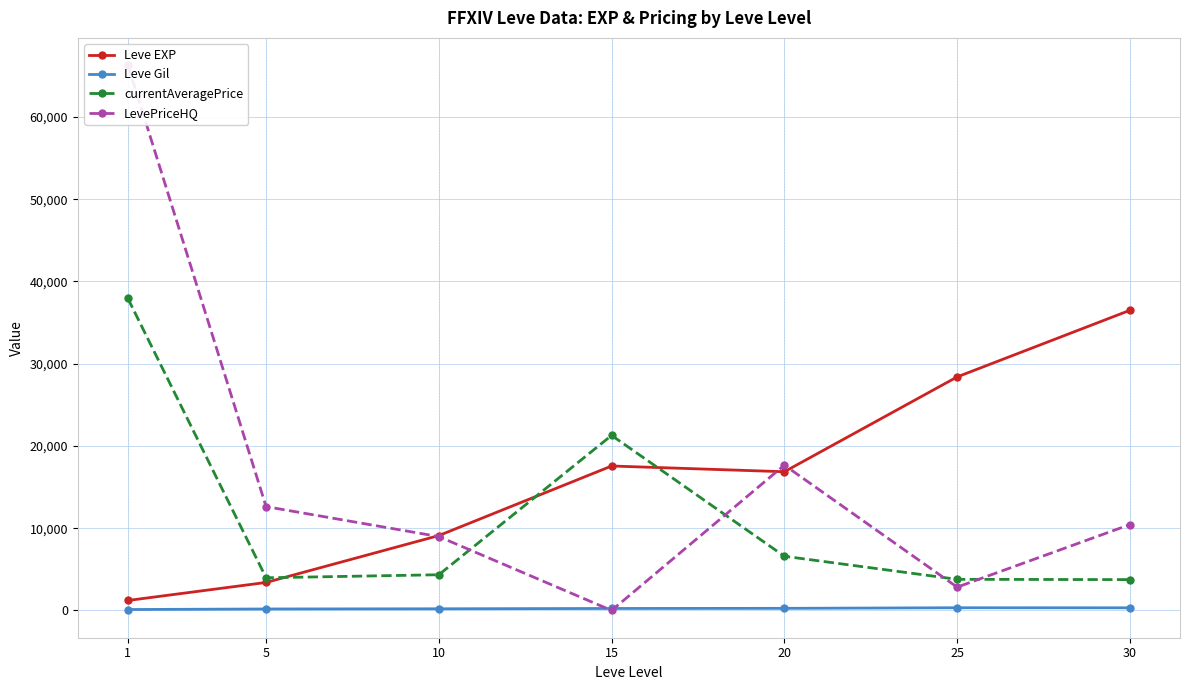

Reading left to right, what are all the values shown in this chart?

Leve EXP: 1213.3	3405.0	9106.7	17563.3	16865.0	28393.3	36492.5
Leve Gil: 113.3	180.0	202.8	241.3	257.0	329.7	320.8
currentAveragePrice: 37937.2	3971.9	4342.7	21284.0	6589.8	3785.3	3749.2
LevePriceHQ: 66297.4	12623.4	8977.9	0.0	17668.7	2835.7	10440.6